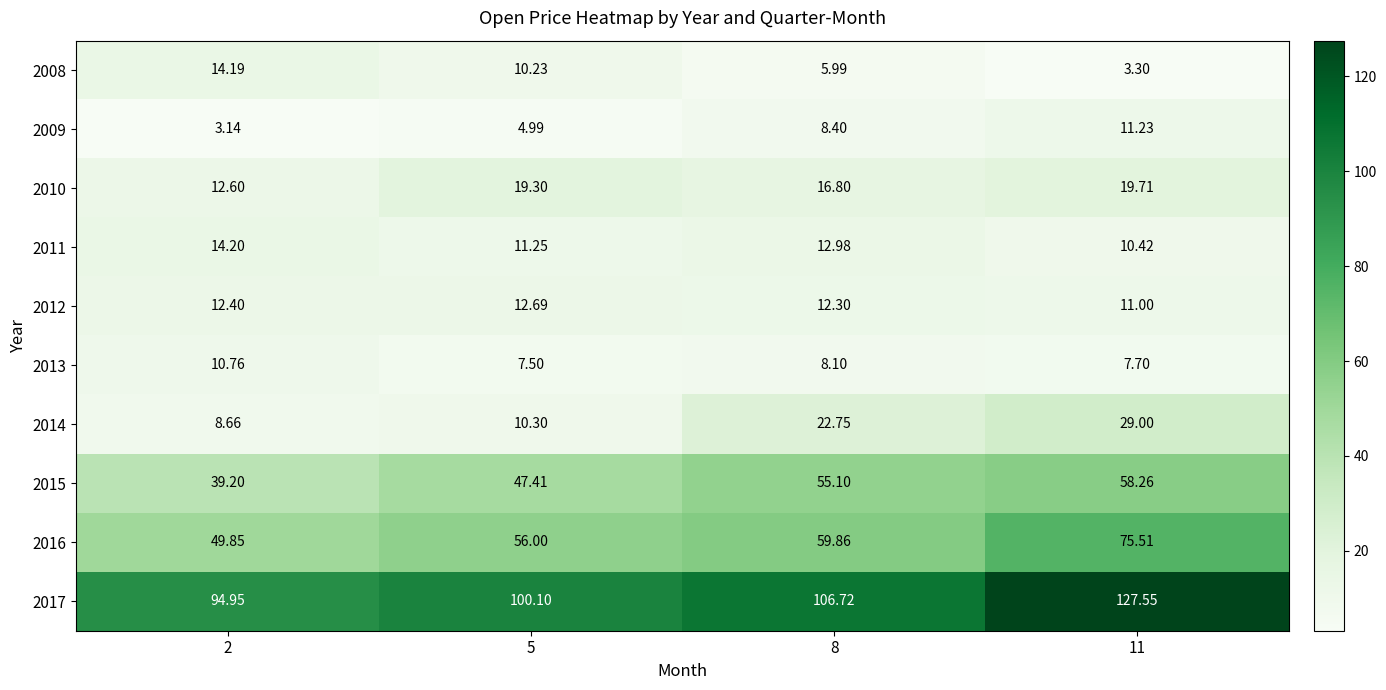

Is the value of 2012 at 2 greater than the value of 2011 at 2?

No